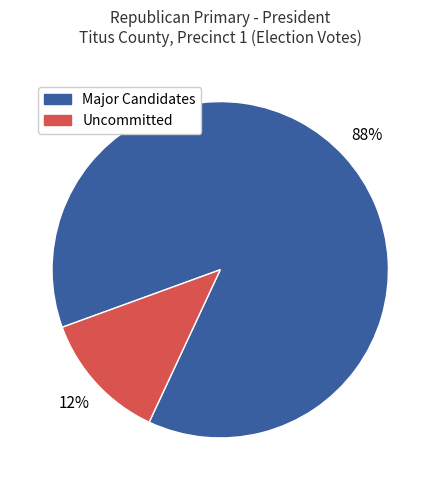

Is there a majority slice in this chart?

Yes